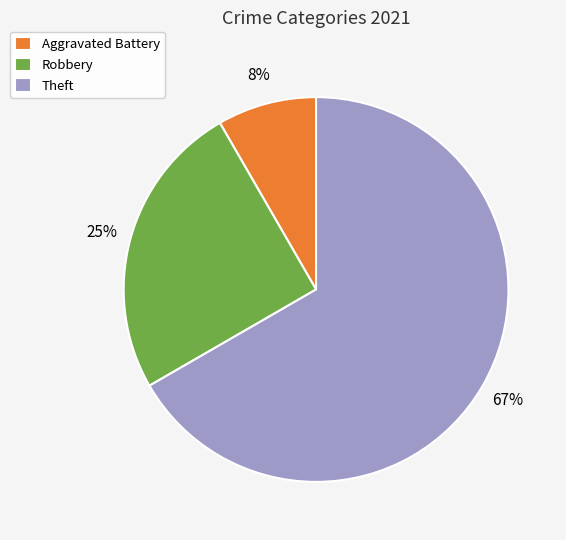

Do Theft and Aggravated Battery together represent more than half of the pie?

Yes